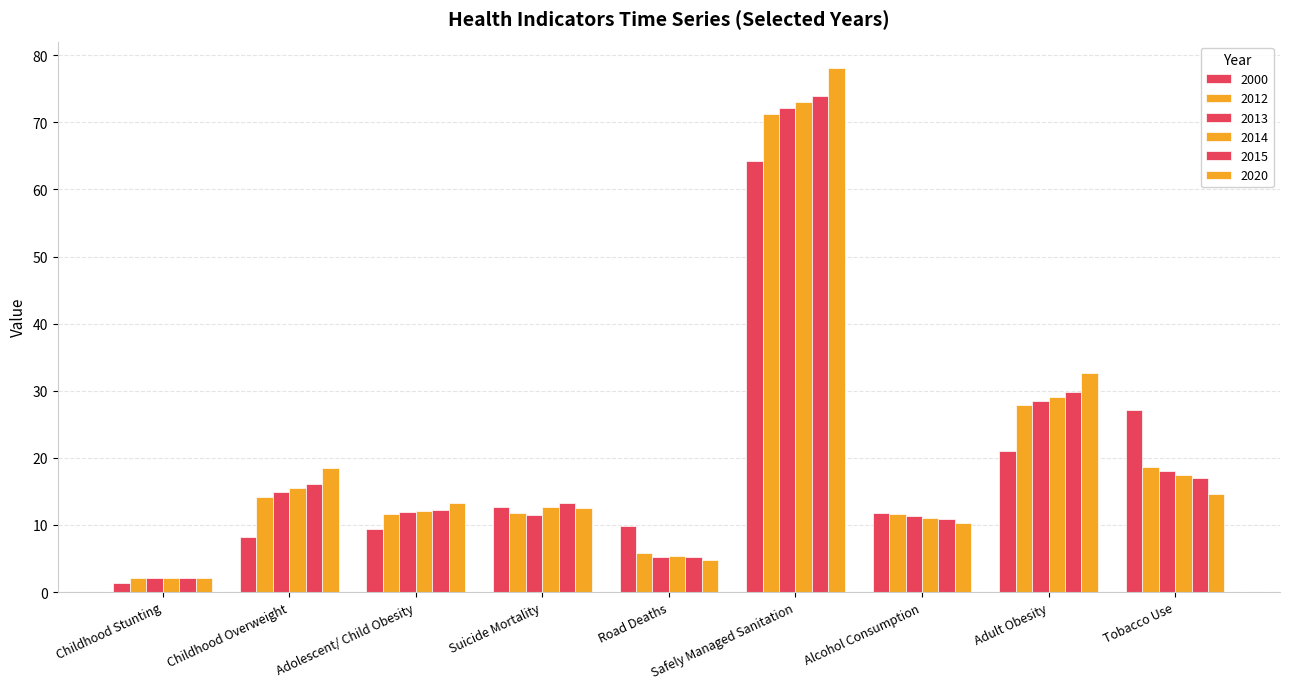

Are the bars grouped side by side (vs. stacked)?

Yes